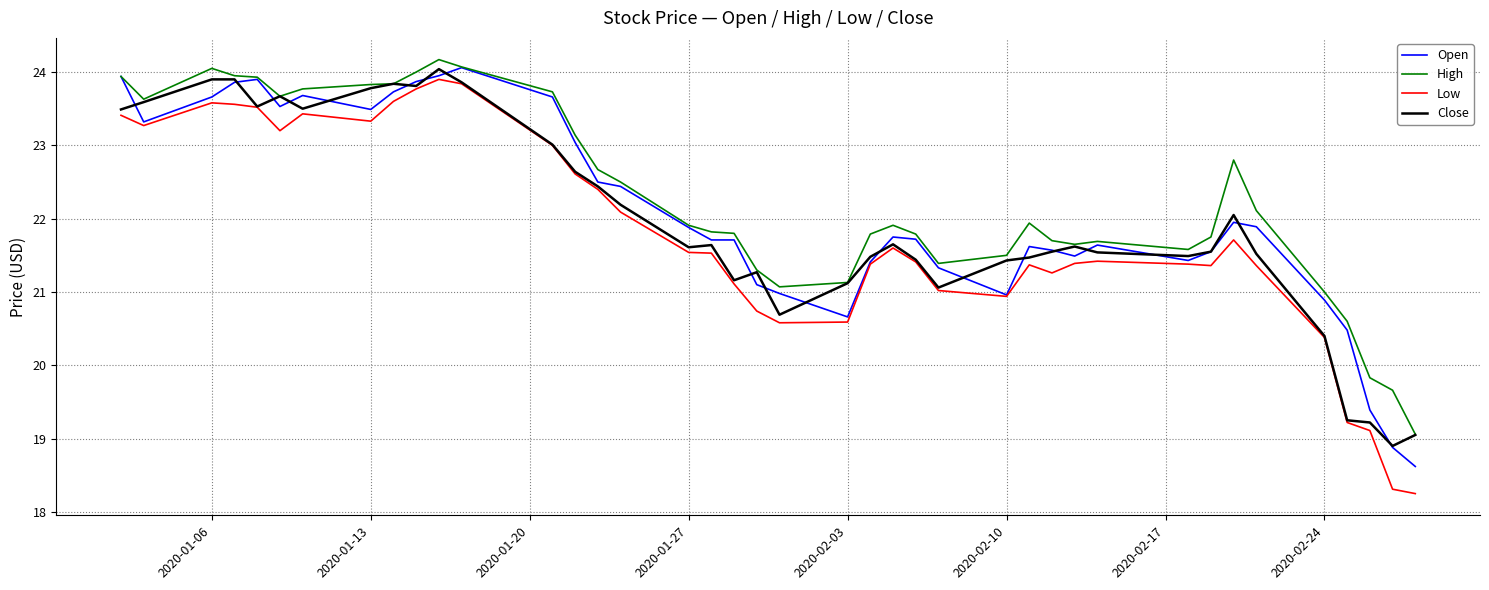

Which series has the widest spread of values?

Low